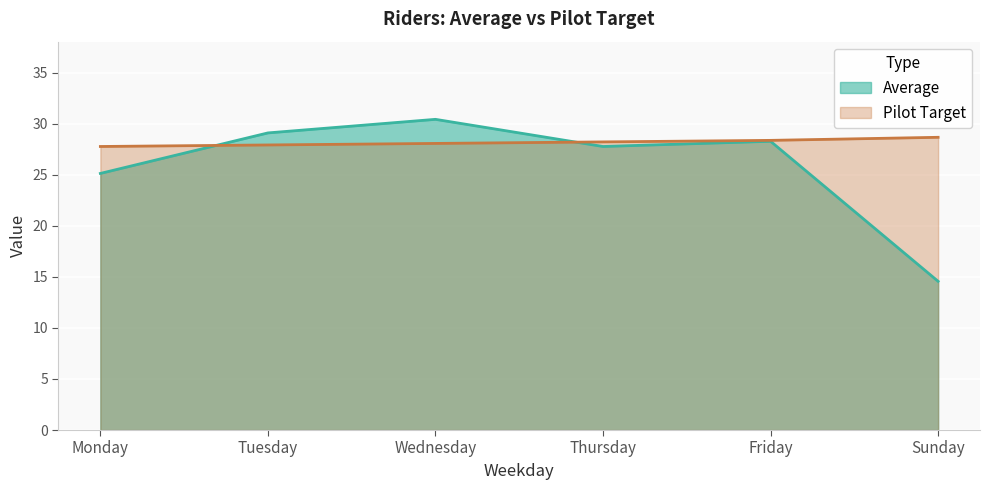

Is it true that Pilot Target equals 38.8 at Monday?

False